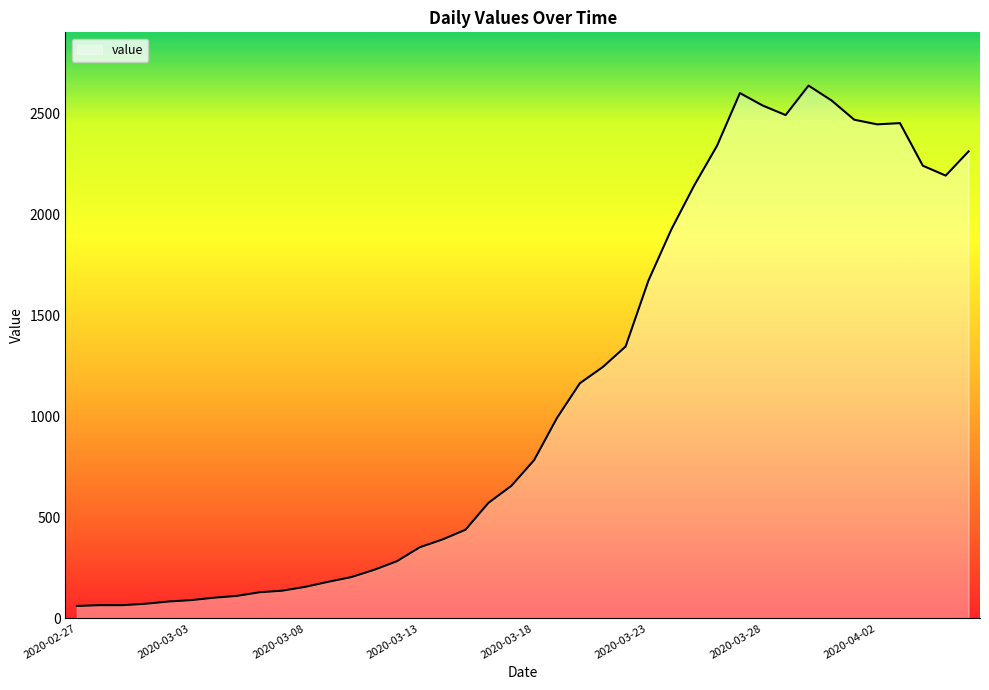

How many lines are shown in the chart?

1